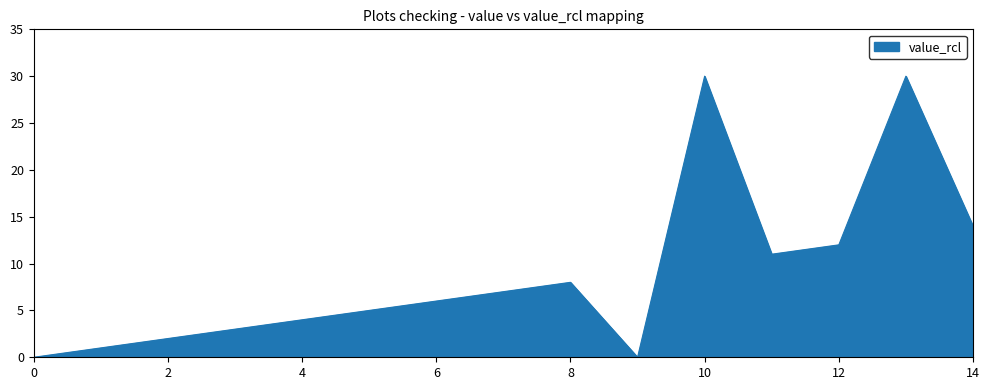

Reading right to left, list all the values displayed in this chart.

14	30	12	11	30	0	8	7	6	5	4	3	2	1	0